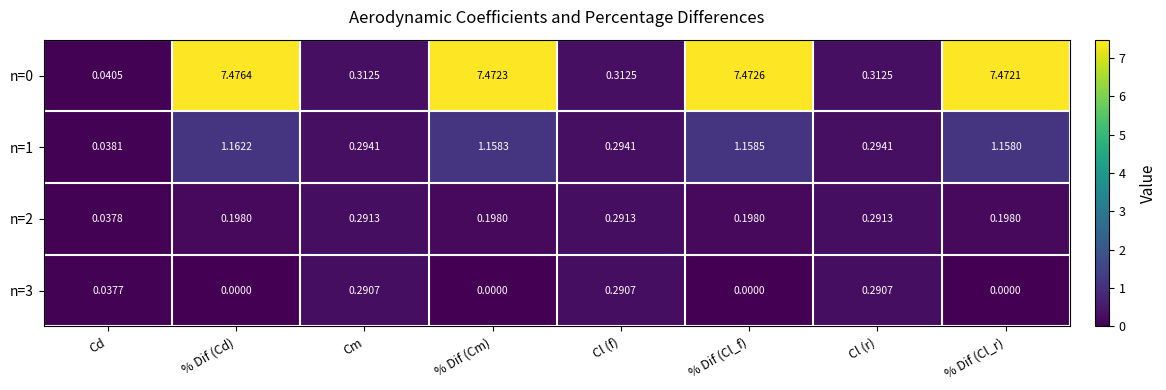

Where is n=1 nearest to the value 0?

Cd